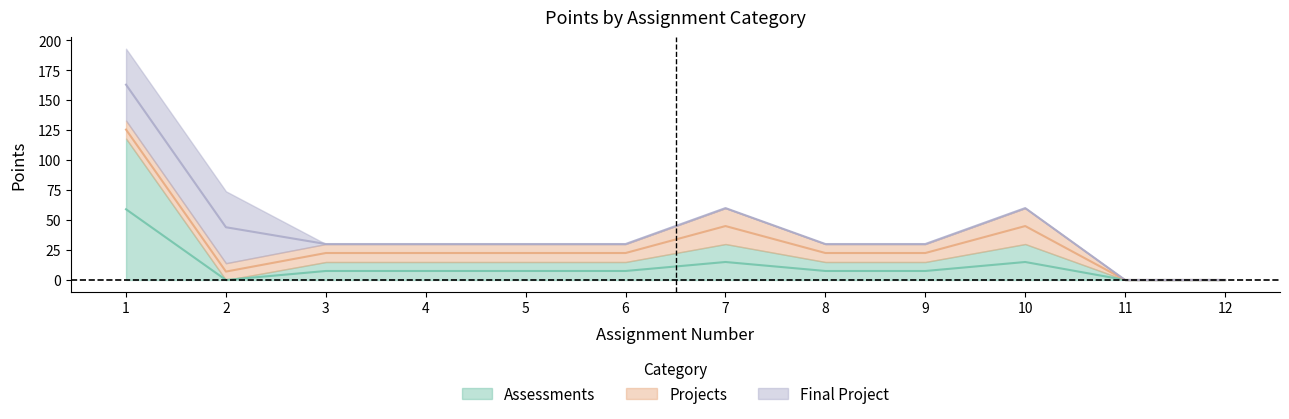

In Assessments, how many points are lower than both neighbors (excluding endpoints)?

1